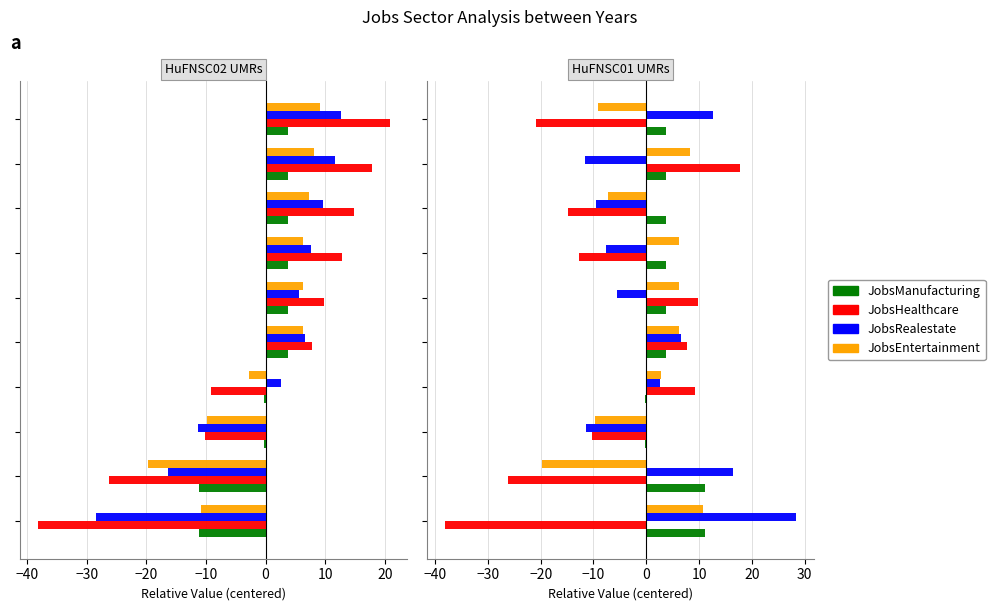

At how many categories does at least one series exceed -30?

10